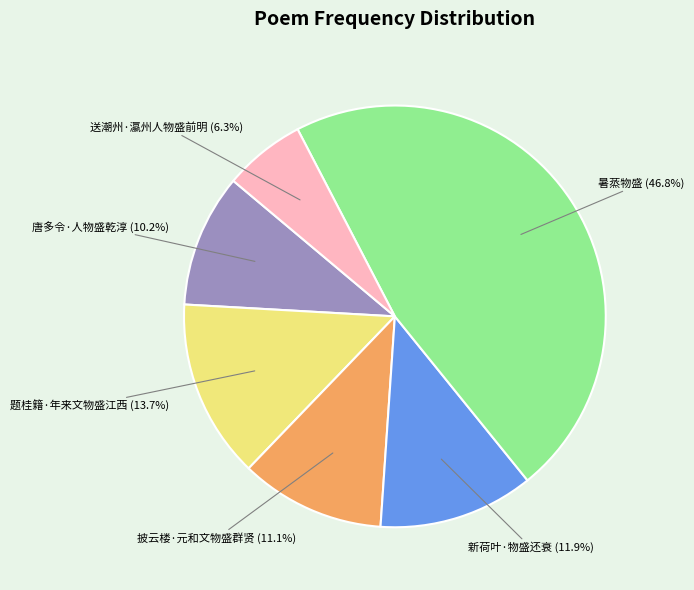

Does any single category account for the majority?

No